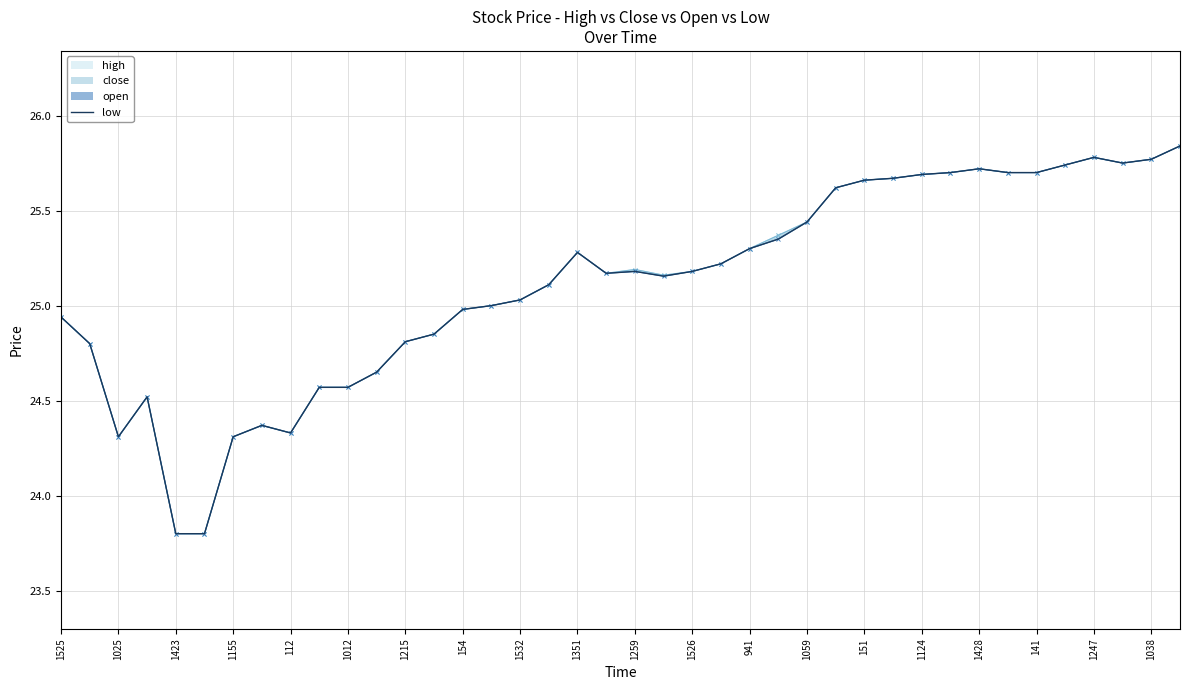

Reading right to left, what are all the values shown in this chart?

25.8	25.8	25.8	25.8	25.7	25.7	25.7	25.7	25.7	25.7	25.7	25.7	25.6	25.4	25.4	25.3	25.2	25.2	25.2	25.2	25.2	25.3	25.1	25.0	25.0	25.0	24.9	24.8	24.6	24.6	24.6	24.3	24.4	24.3	23.8	23.8	24.5	24.3	24.8	24.9